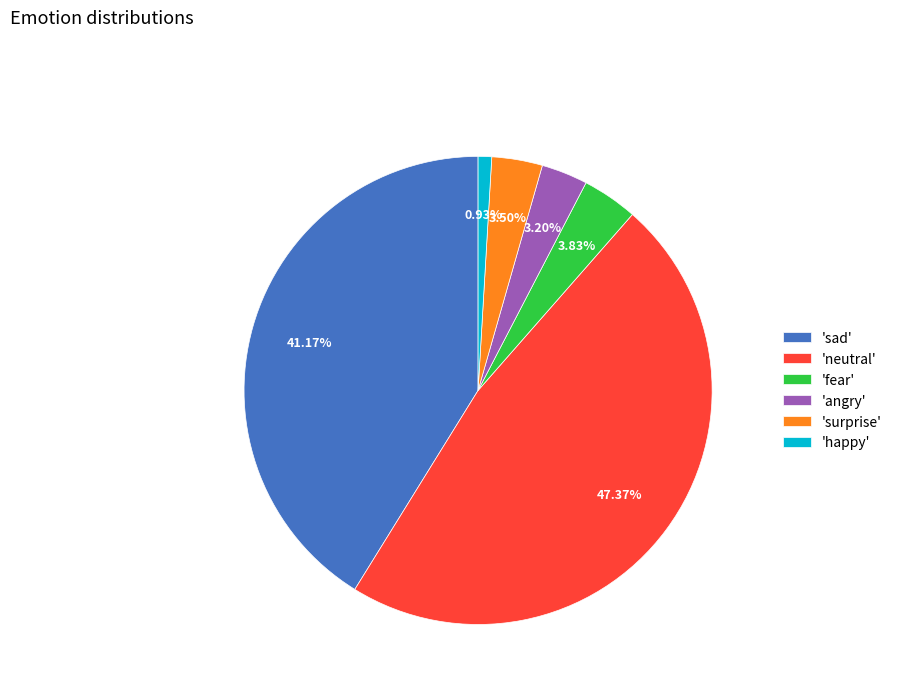

How many slices are in this pie chart?

6